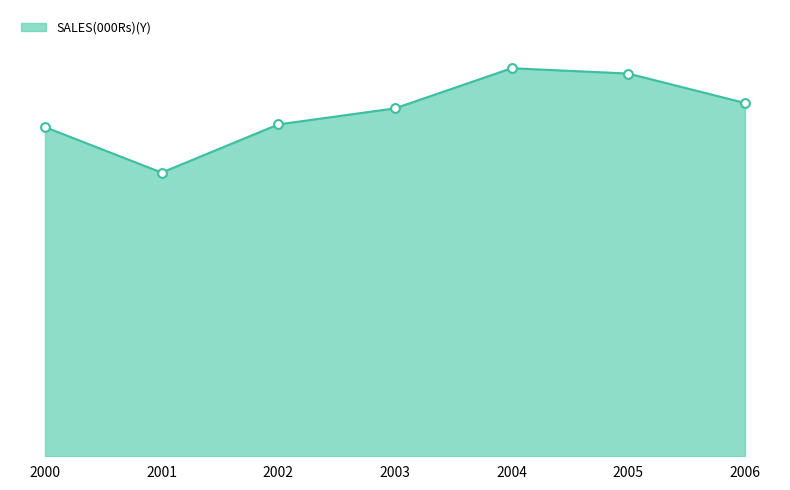

What is the ratio of the value at 2004 to the value at 2002?

1.2